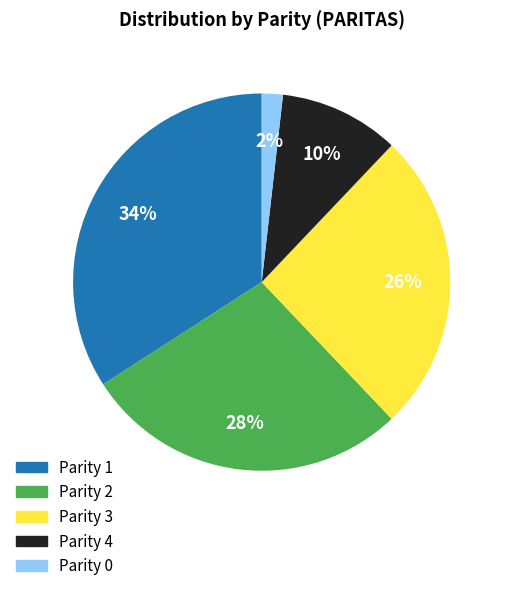

How many slices are in this pie chart?

5